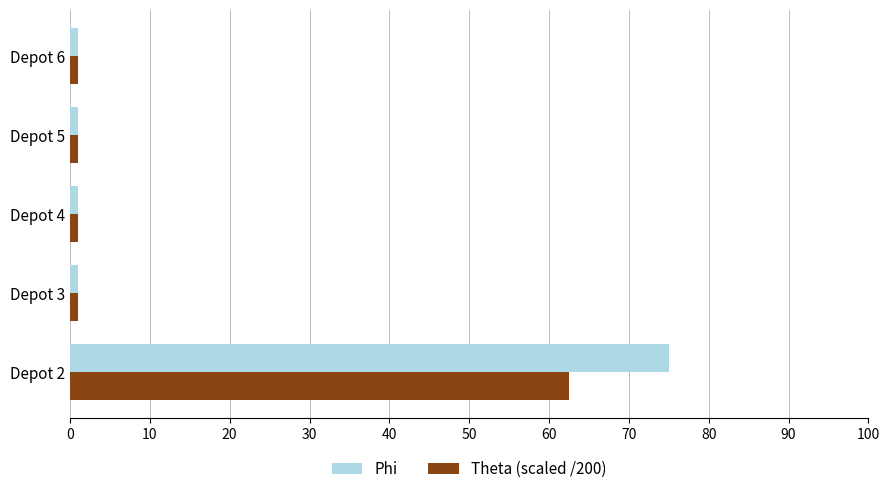

At which category is the sum across all series the highest?

Depot 2